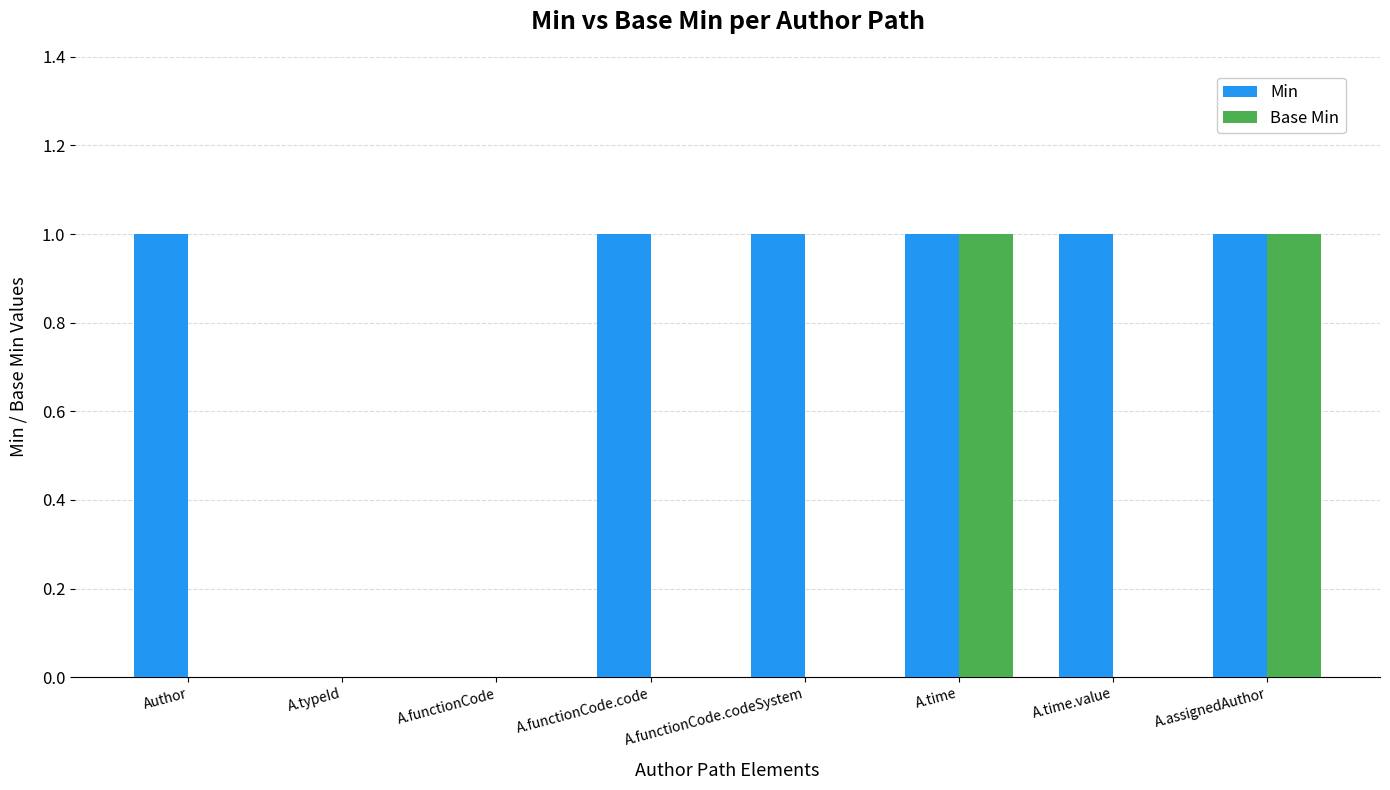

True or false: Min has a value of 0 at A.time.

False